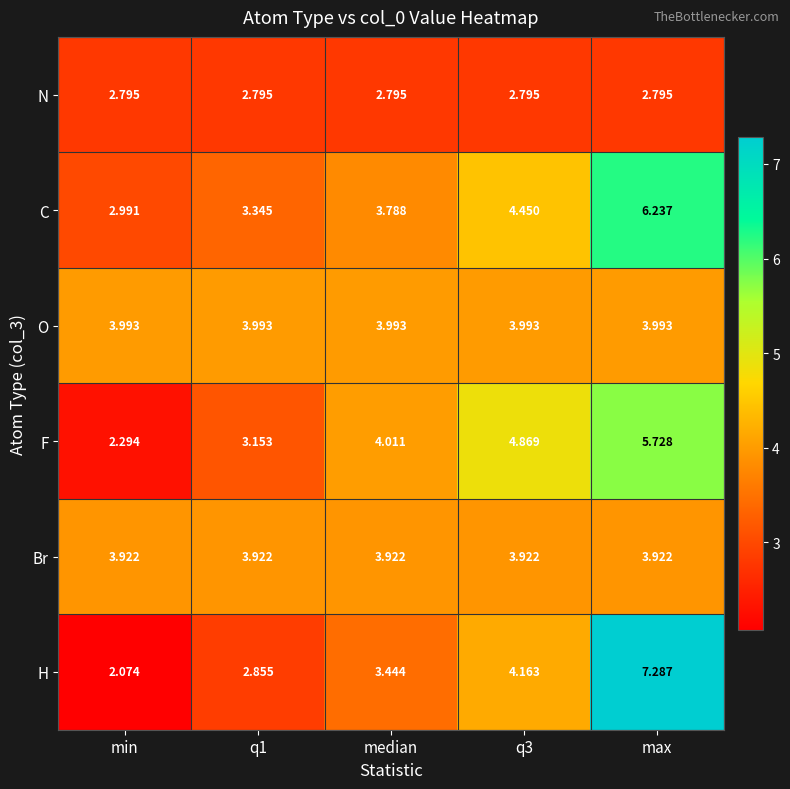

How many data points in C are above 3?

4